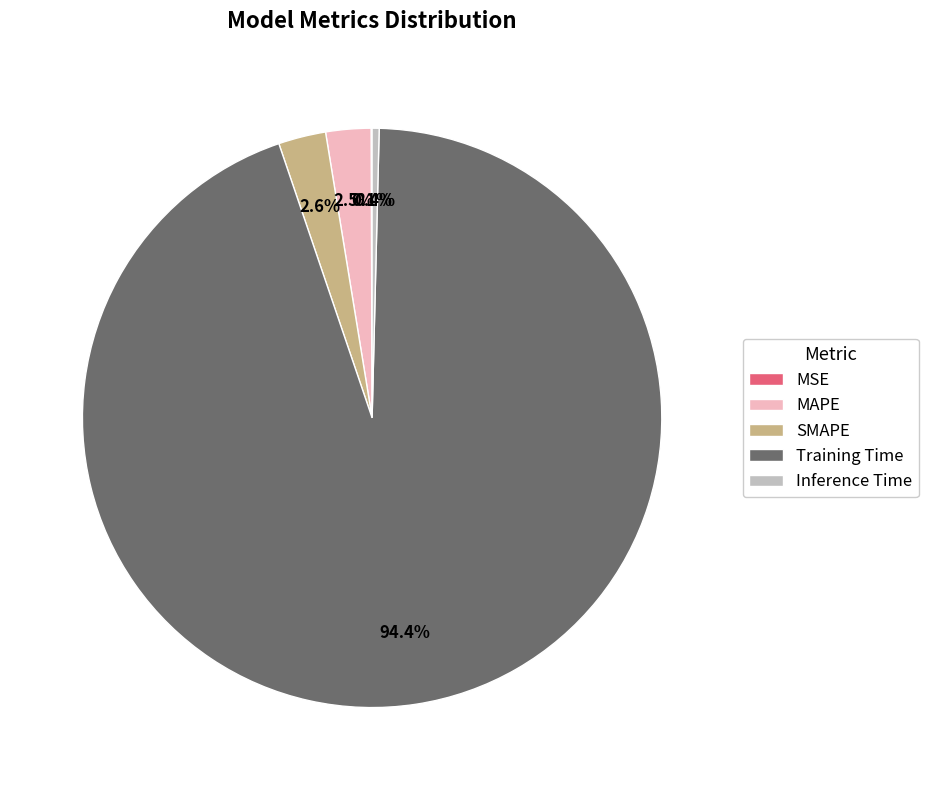

Do Training Time and MAPE together represent more than half of the pie?

Yes